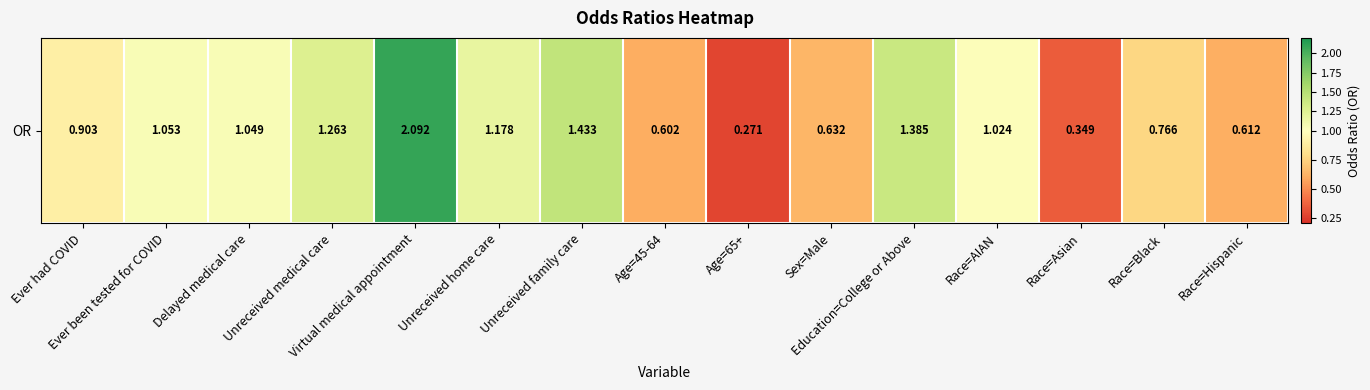

Rank the categories by value from lowest to highest.

Age=65+, Race=Asian, Age=45-64, Race=Hispanic, Sex=Male, Race=Black, Ever had COVID, Race=AIAN, Delayed medical care, Ever been tested for COVID, Unreceived home care, Unreceived medical care, Education=College or Above, Unreceived family care, Virtual medical appointment